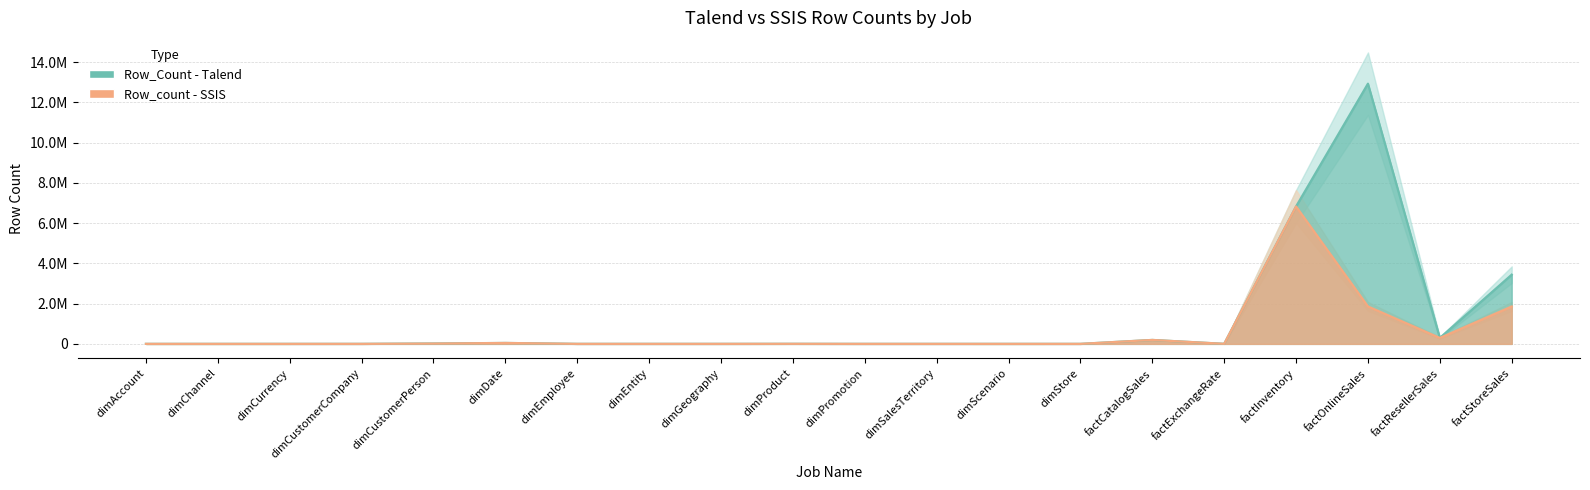

Between factResellerSales and dimEntity, which is larger?

factResellerSales